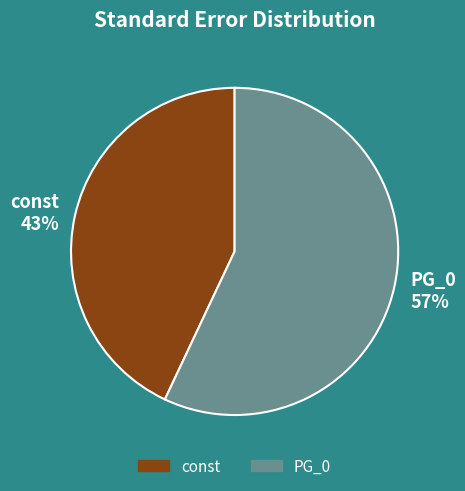

Is there a majority slice in this chart?

Yes